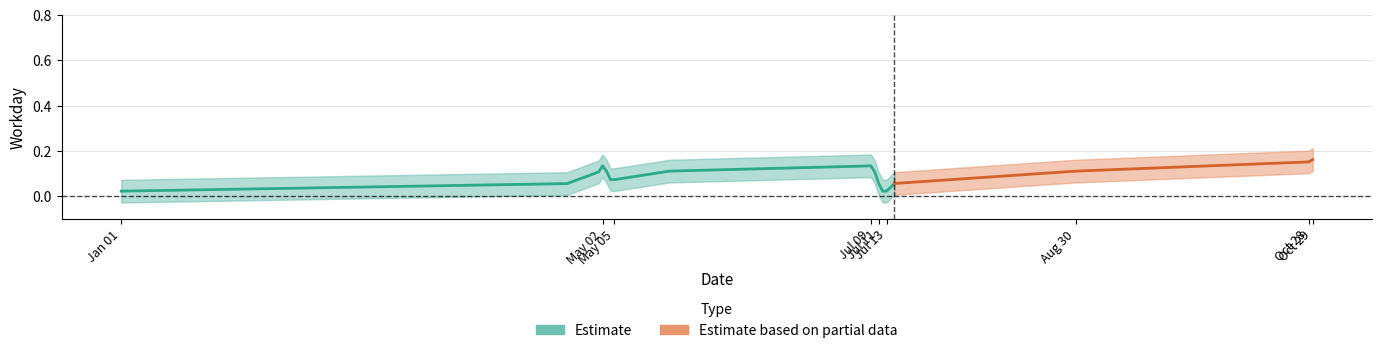

How many interior local peaks (higher than both neighbors) does the data have?

3